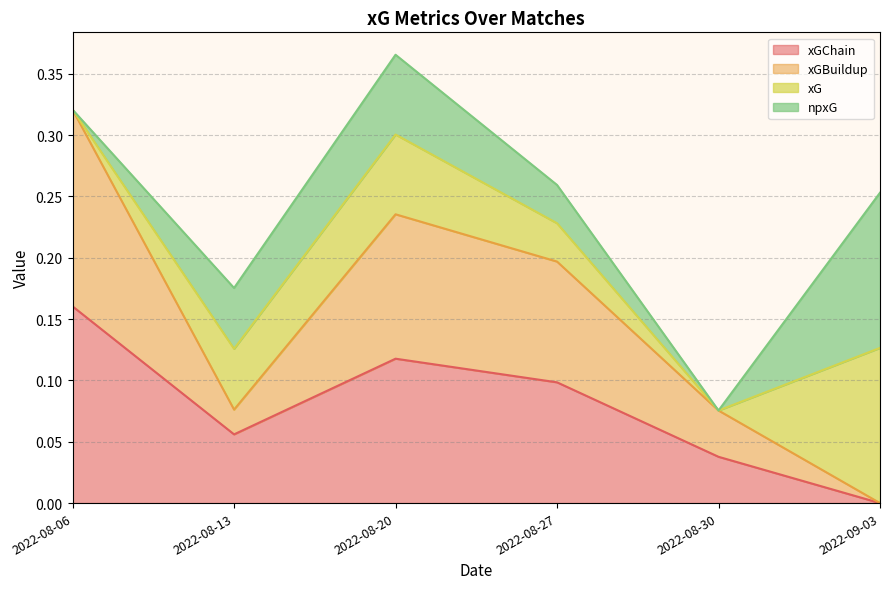

What is the sum of the xGBuildup values at 2022-08-20 and 2022-09-03?

0.2